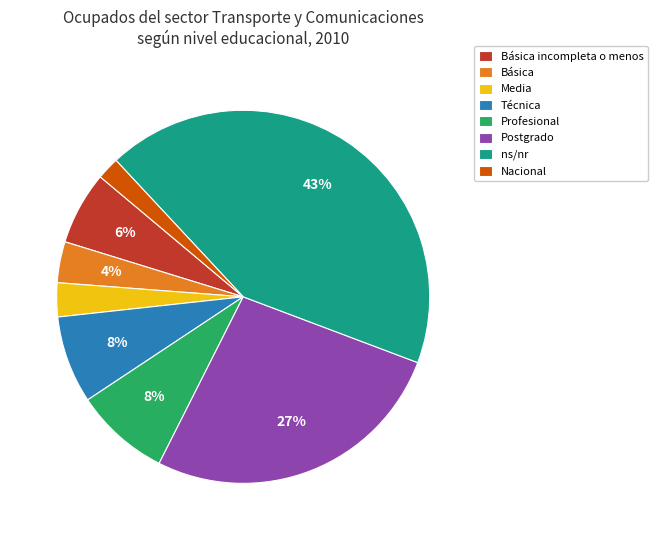

The ns/nr slice represents 43% of the pie. True or false?

True